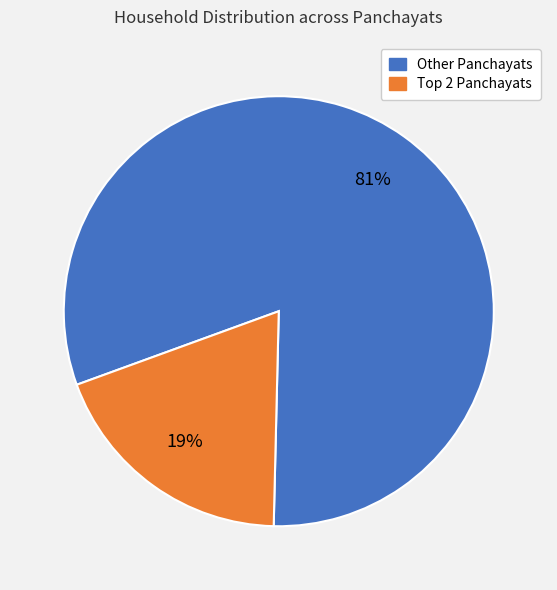

Is there a majority slice in this chart?

Yes